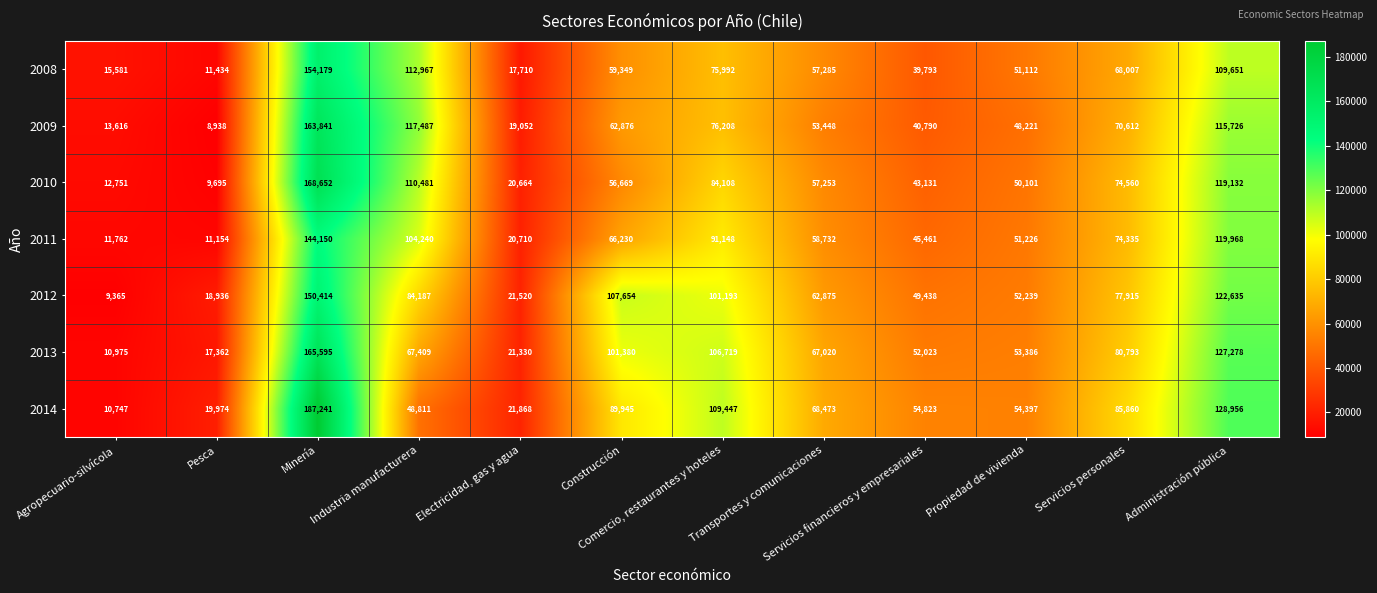

True or false: 2010 has a value of 56669 at Construcción.

True